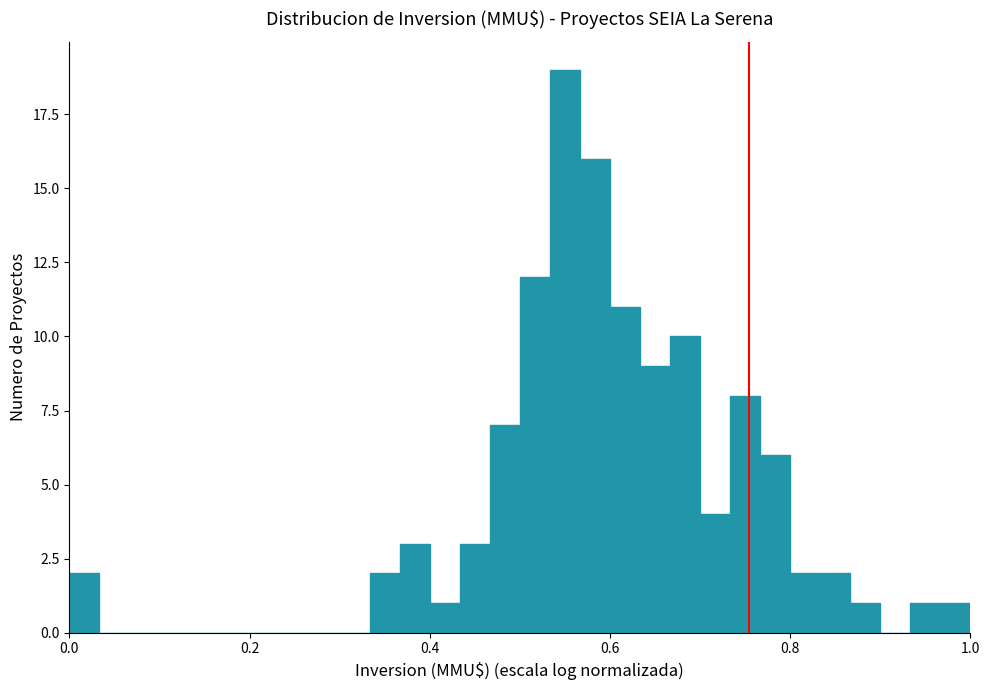

Around what value on the x-axis is the tallest bar? Give the approximate position of its centre, as read against the axis.

0.56